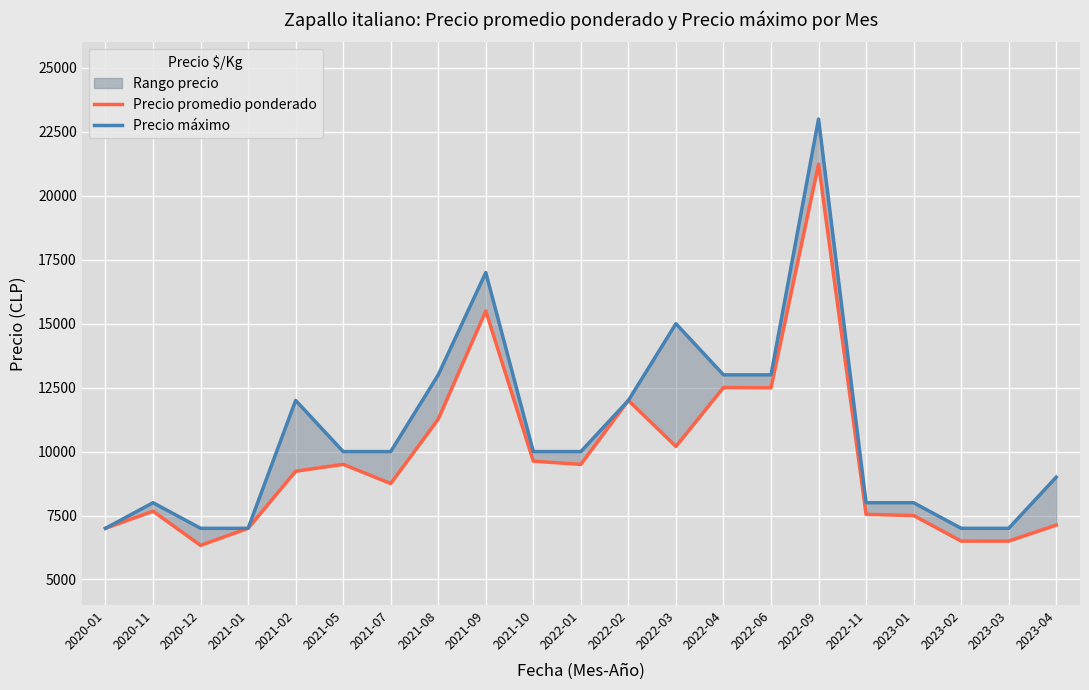

How many values in the Precio promedio ponderado series exceed 9231?

10